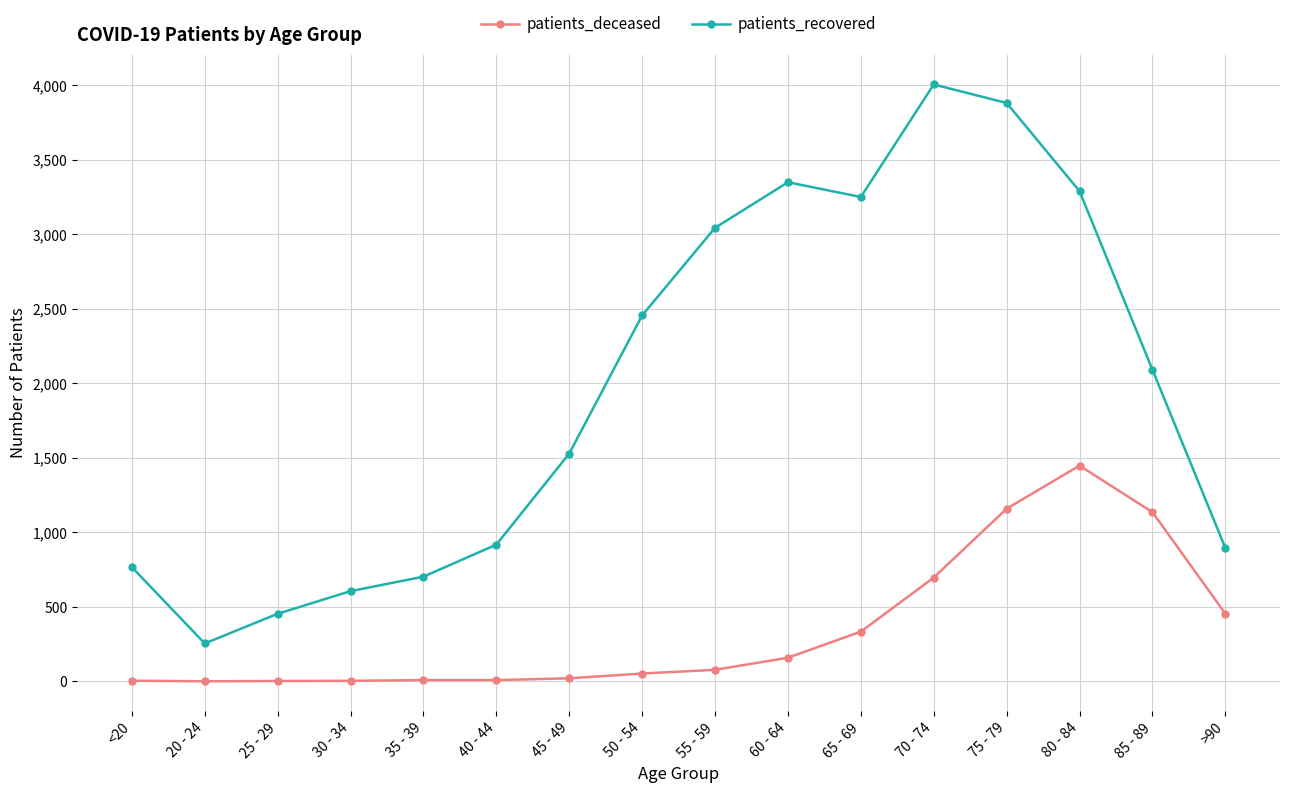

At which category does the chart reach its peak across all series?

70 - 74